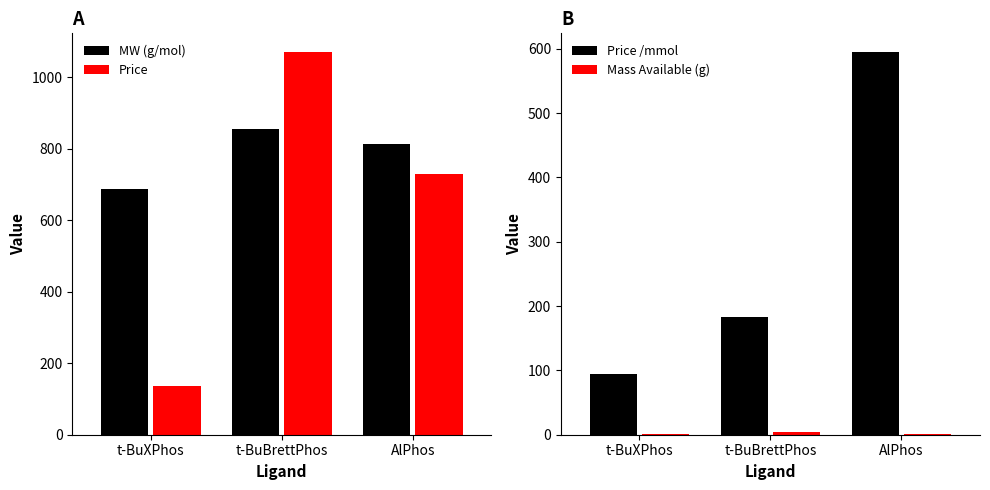

What is the difference between the MW (g/mol) values at AlPhos and t-BuBrettPhos?

39.4